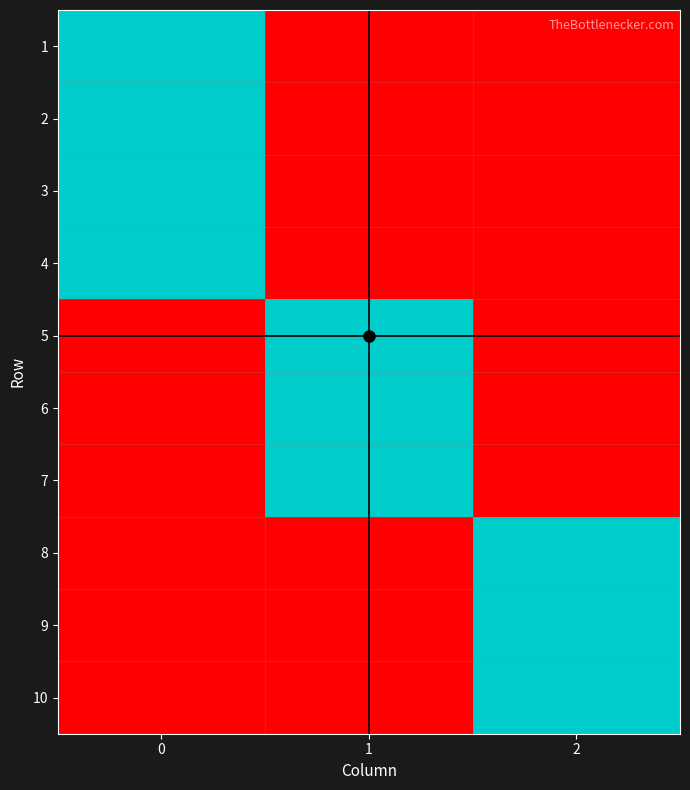

List the labels in order of 10 value, largest first.

2, 0, 1